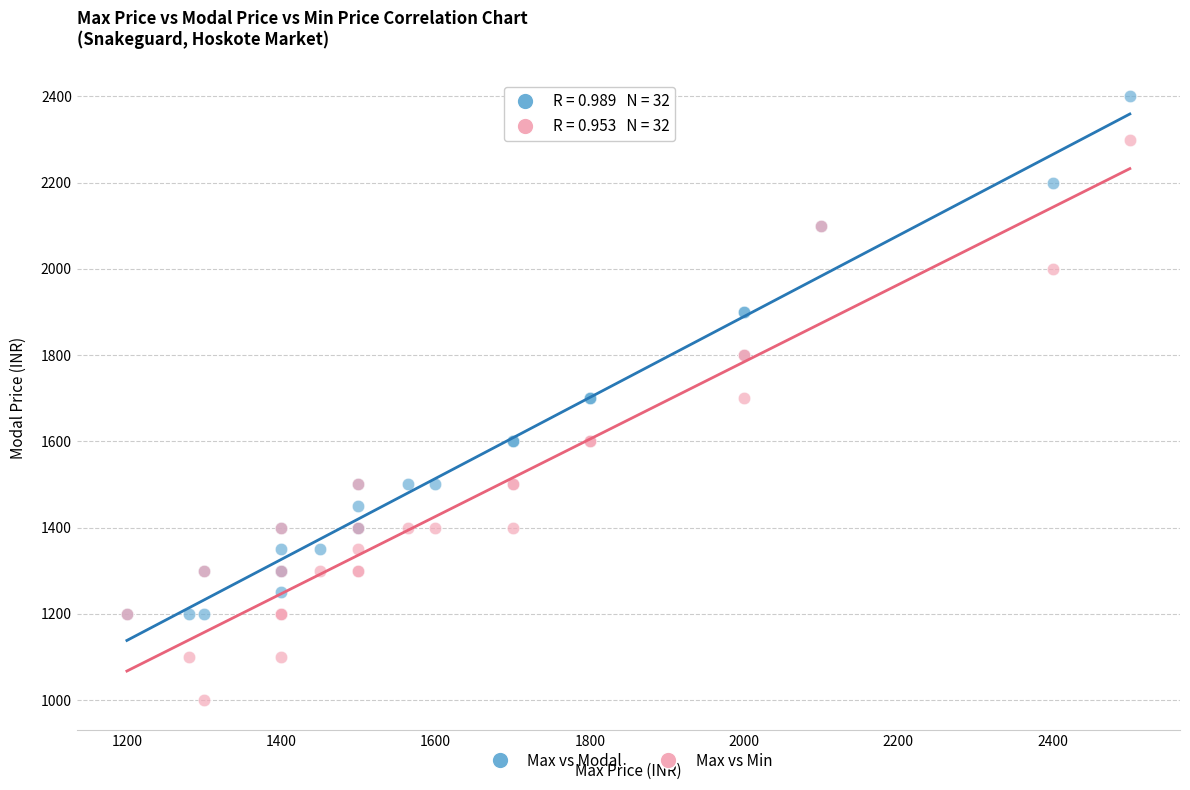

Which series reaches the maximum Y coordinate?

Max vs Modal